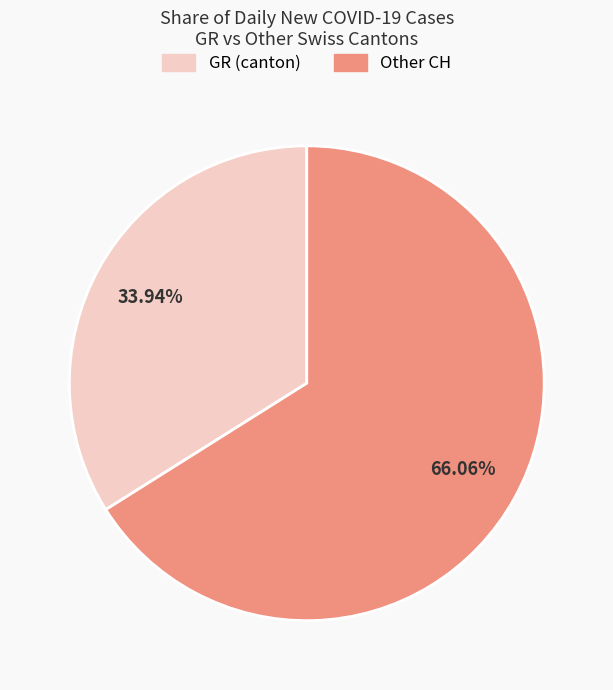

Does any single category account for the majority?

Yes